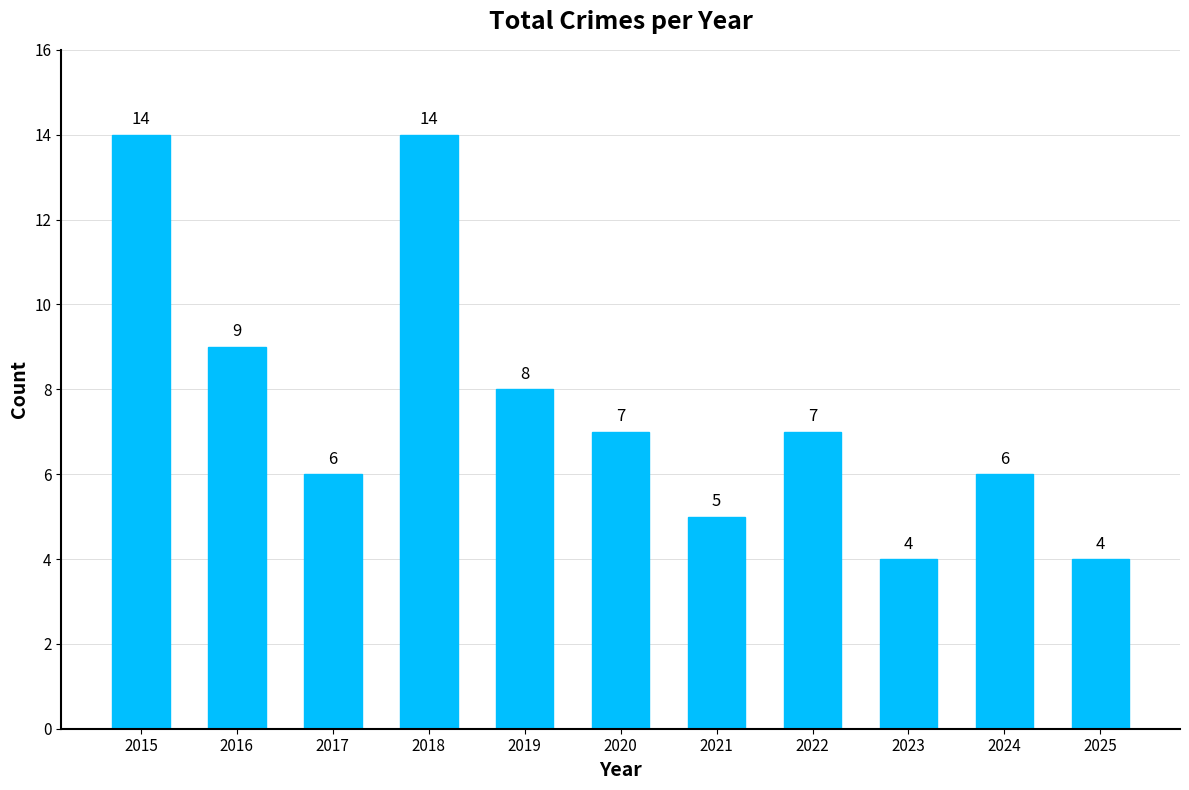

The chart shows a value of 12 at 2016. True or false?

False